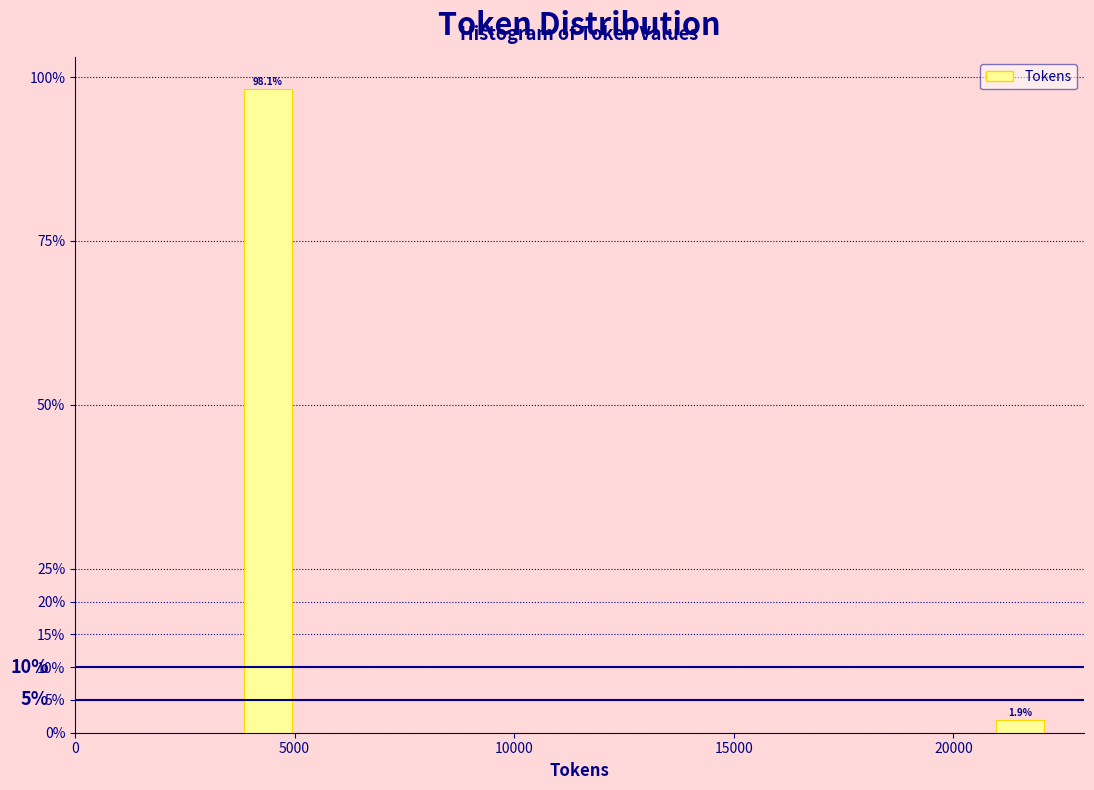

Around what value on the x-axis is the tallest bar? Give the approximate position of its centre, as read against the axis.

4500